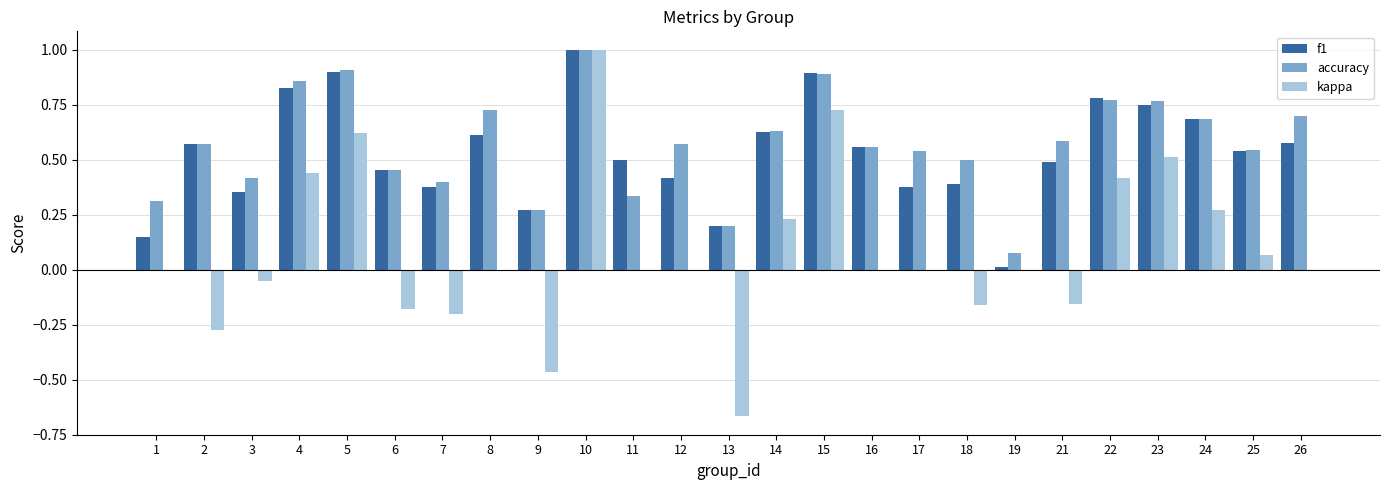

Which label corresponds to the largest value in the chart?

10